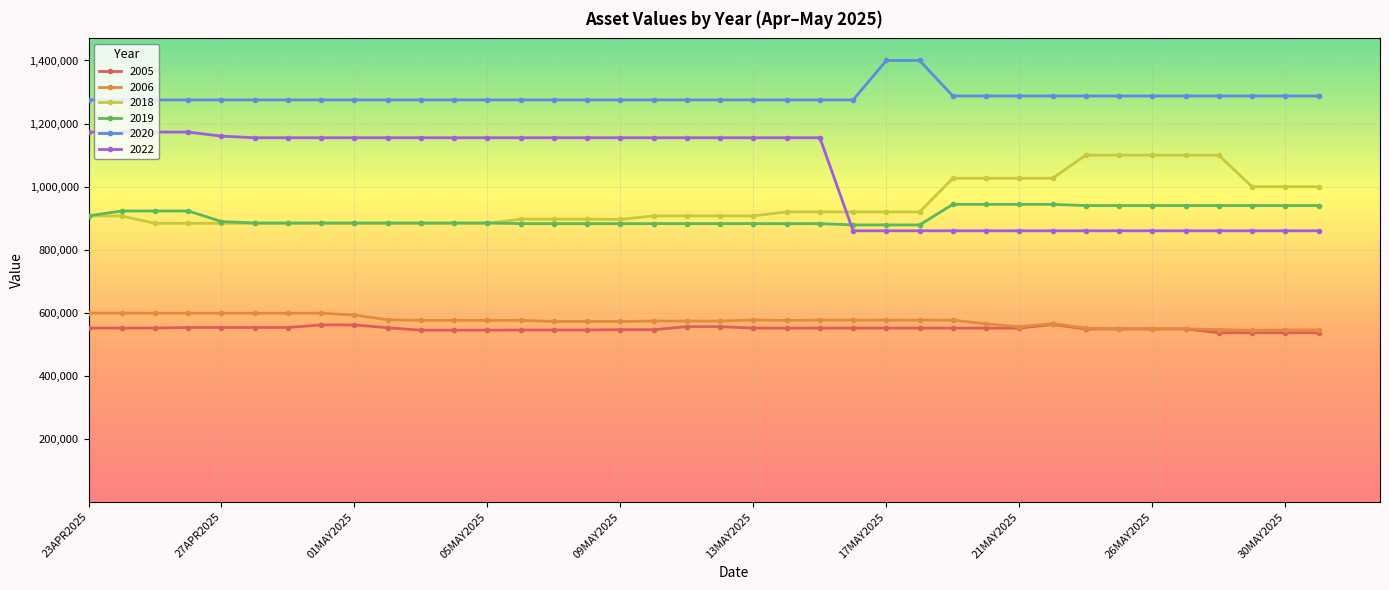

True or false: 2006 and 2022 intersect in this chart.

False